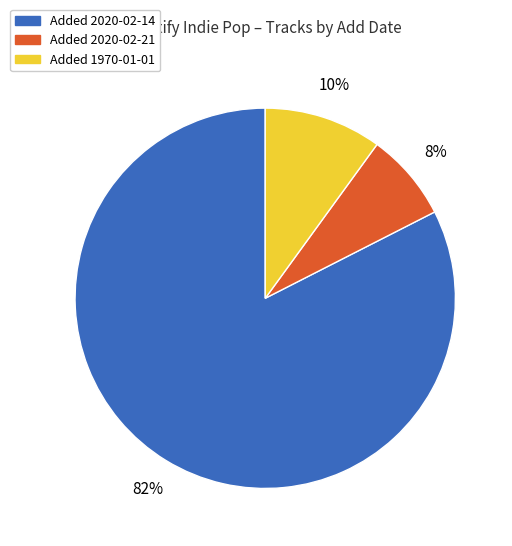

Does any single category account for the majority?

Yes